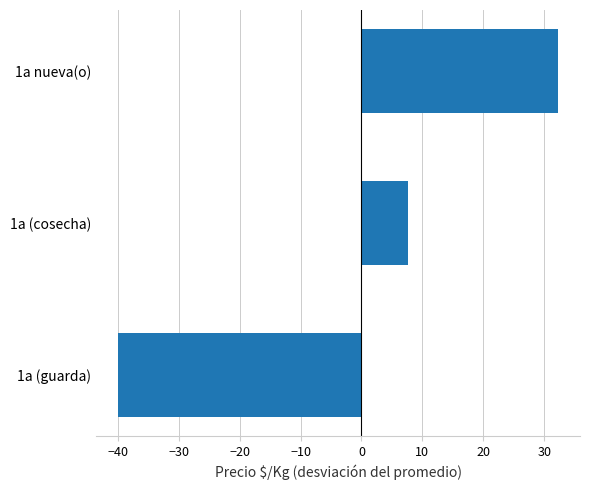

Reading bottom to top, transcribe all the data shown in this chart.

-39.9	7.7	32.3